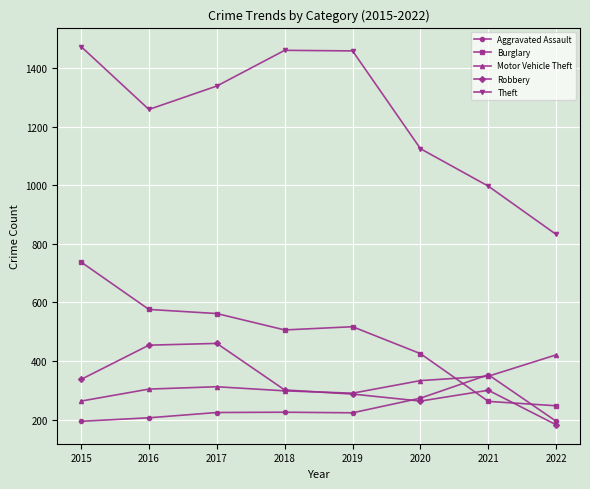

How many times do Aggravated Assault and Robbery cross each other?

1